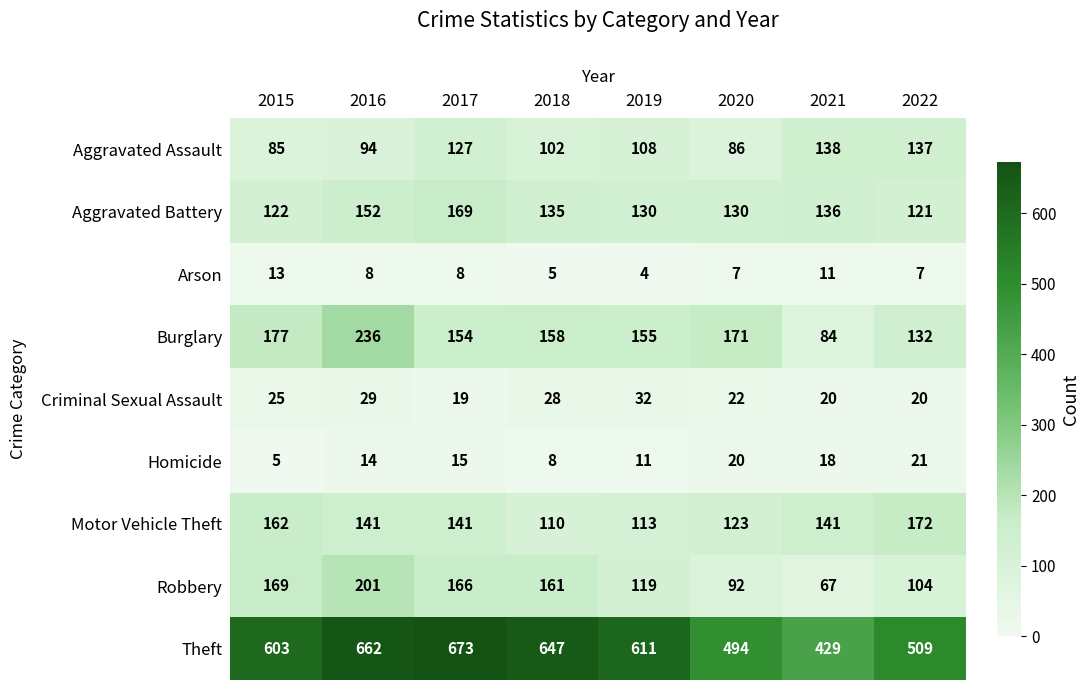

How many distinct data groups are displayed?

9